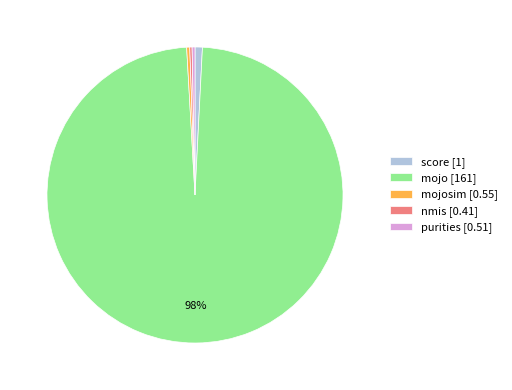

To the nearest percent, what is the average slice percentage?

20%